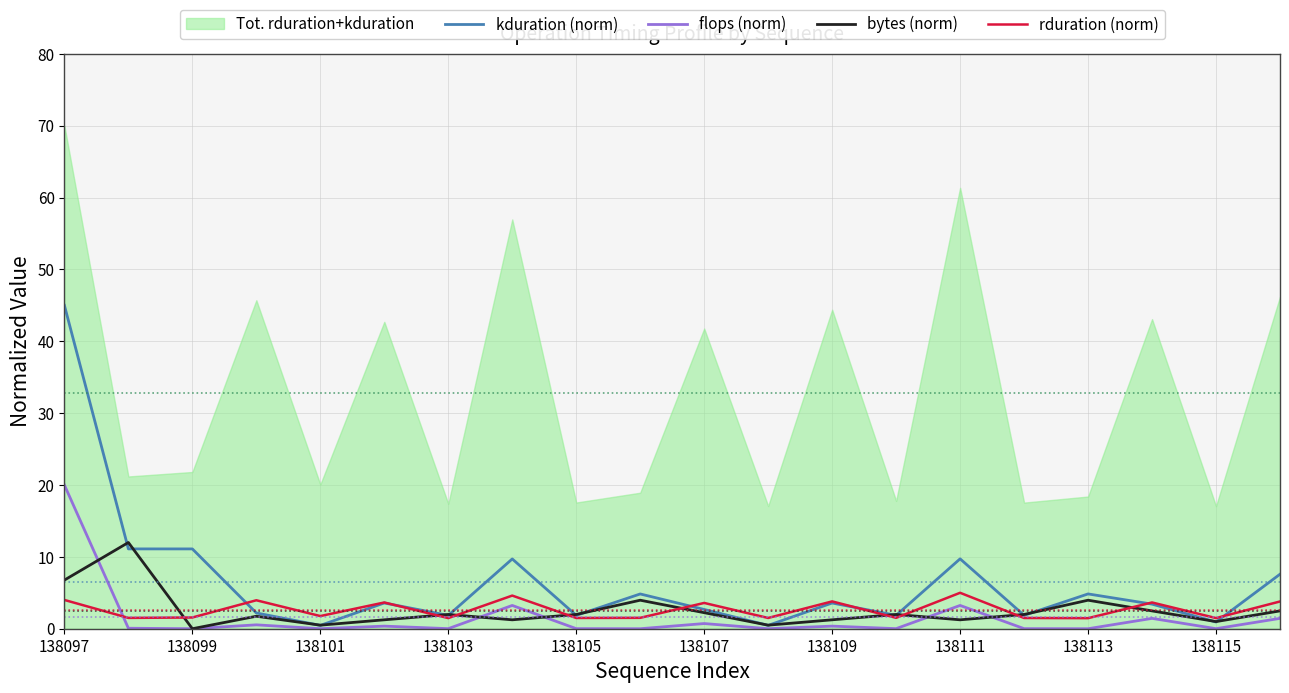

The value of rduration (norm) at 138109 is 3.8. True or false?

True